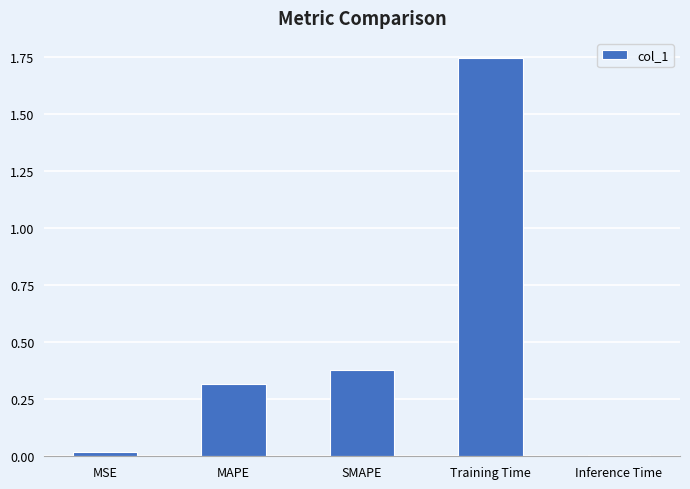

What is the difference between the values at Training Time and MAPE?

1.4